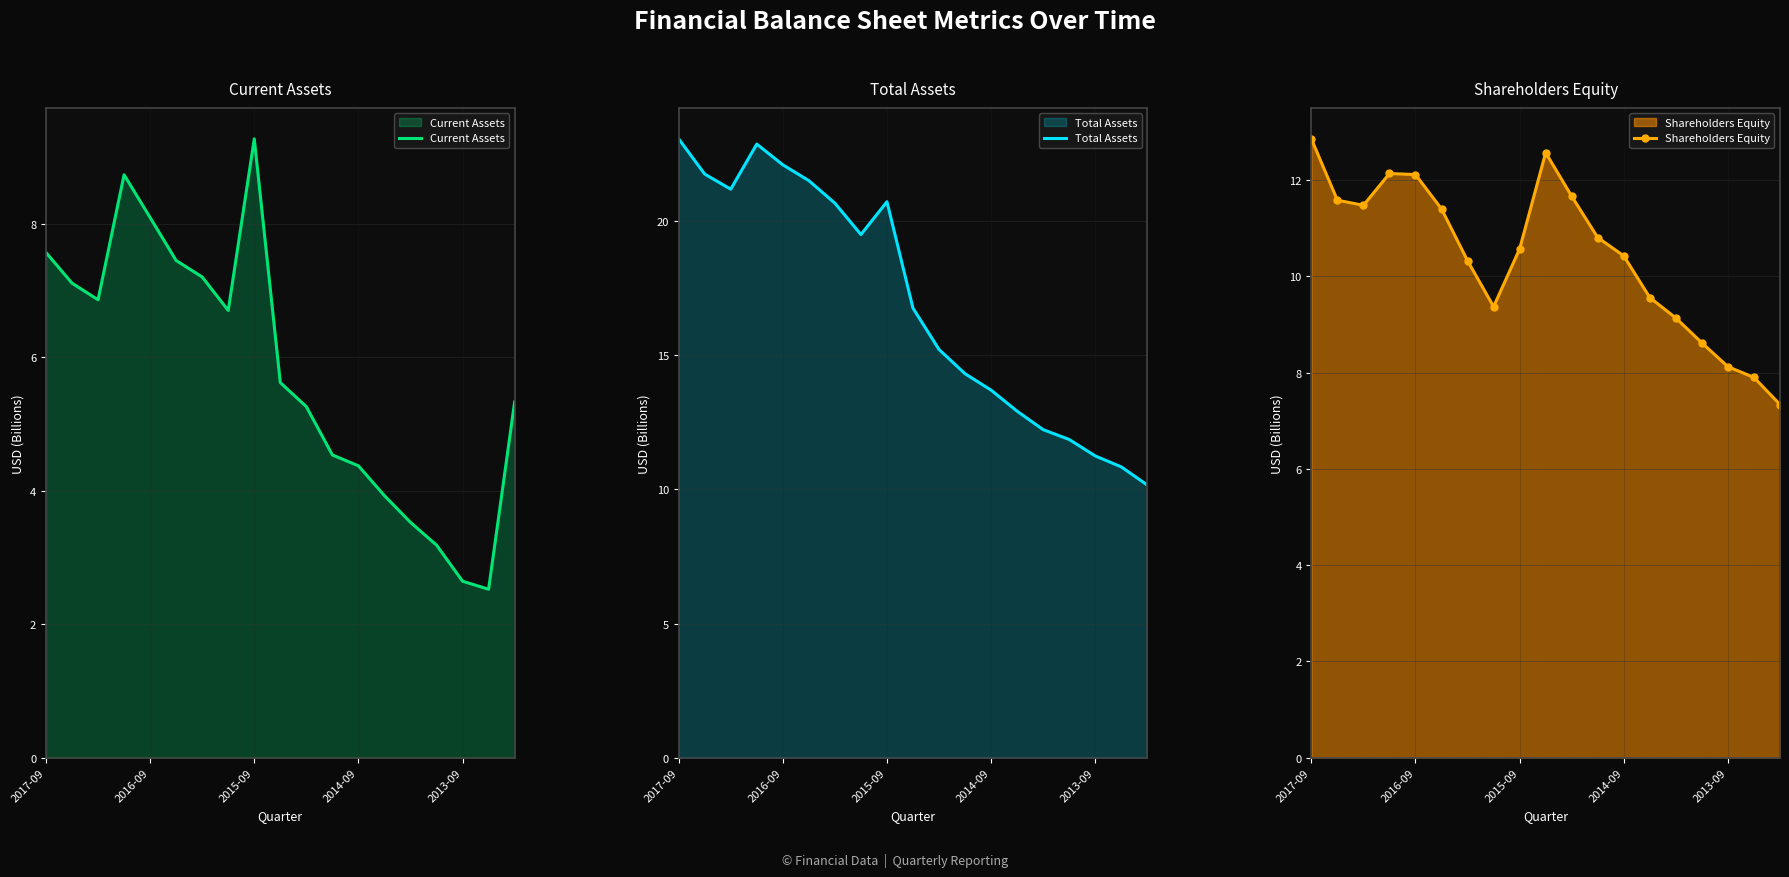

The Total Assets series shows 13.7 at 2014-09. True or false?

True